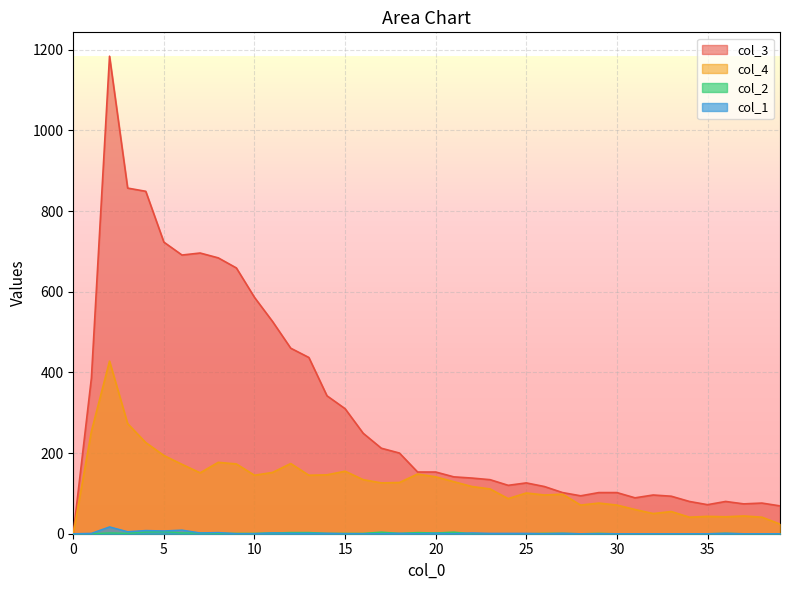

What is the difference between the highest and lowest values at 24?

120